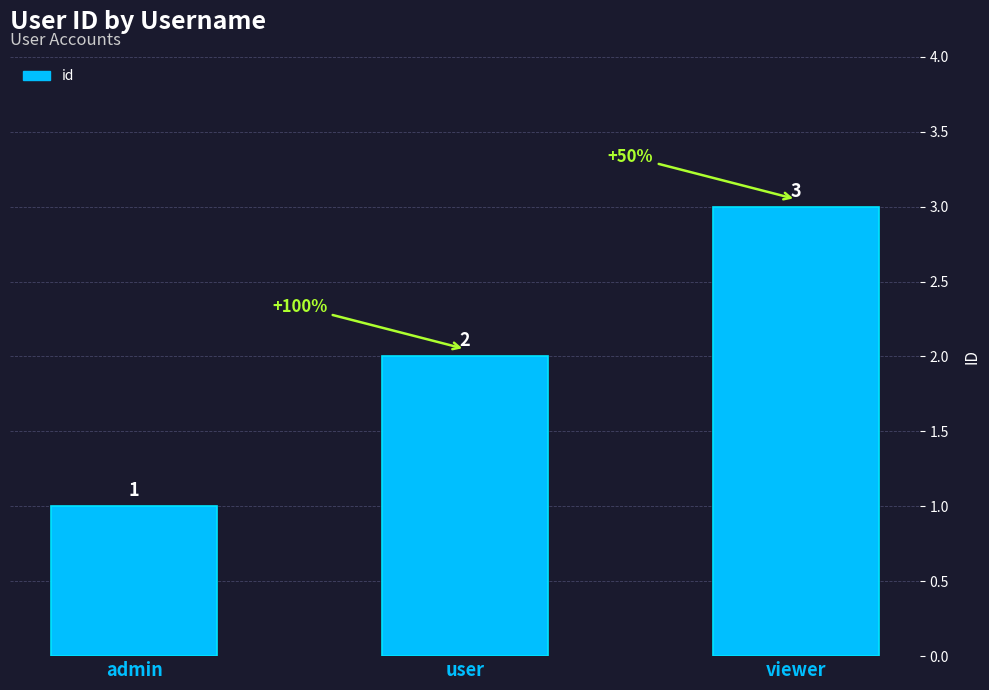

What is the sum of all values?

6